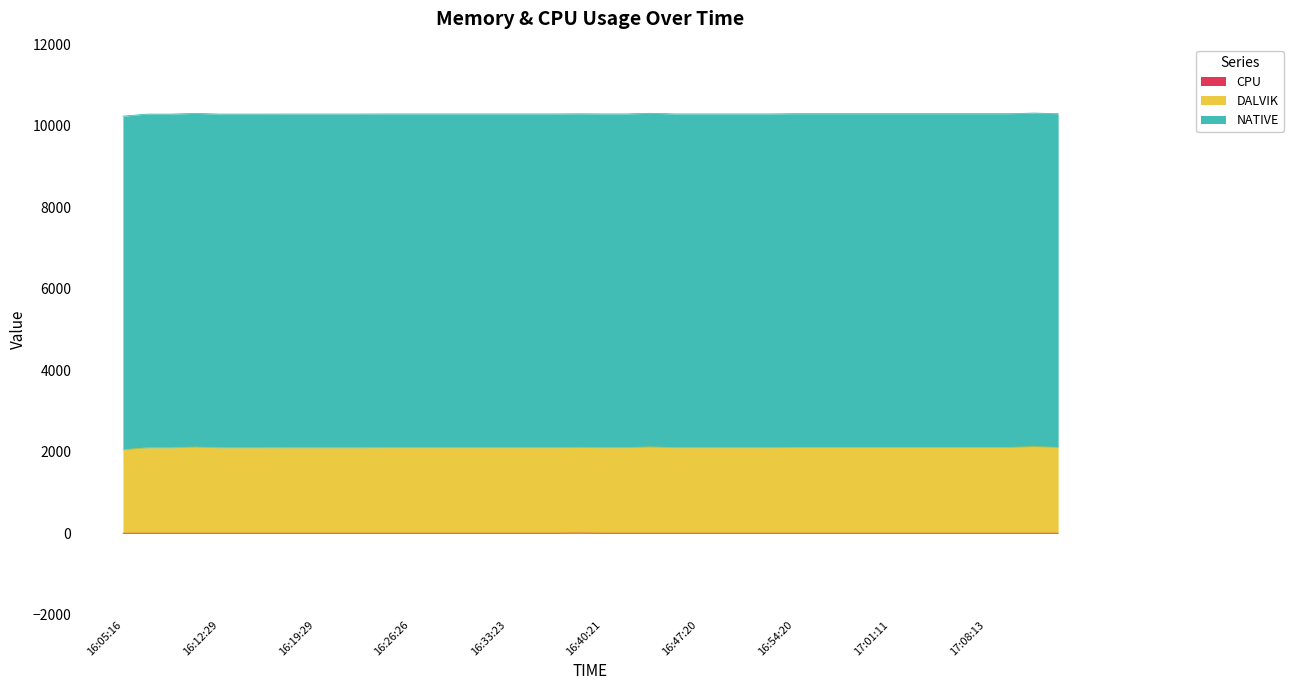

What is the total value across all series at 16:54:20?

10300.0